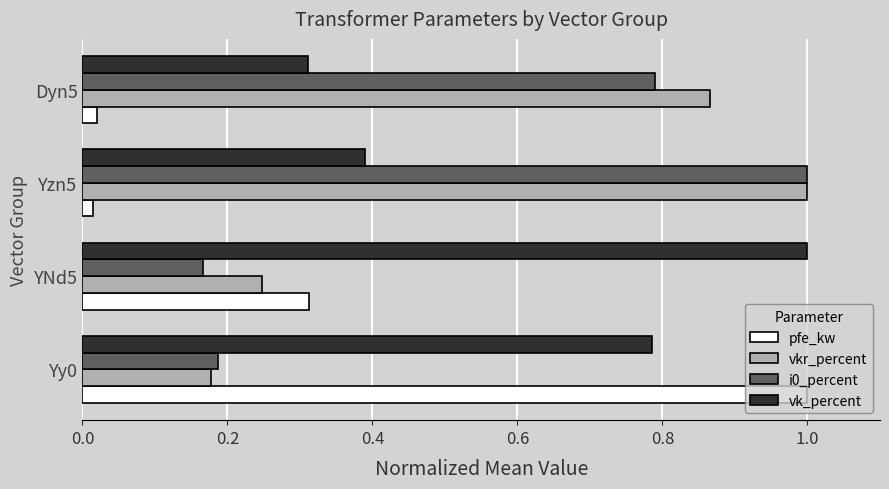

What is the difference between the maximum and minimum values in the vk_percent series?

0.7